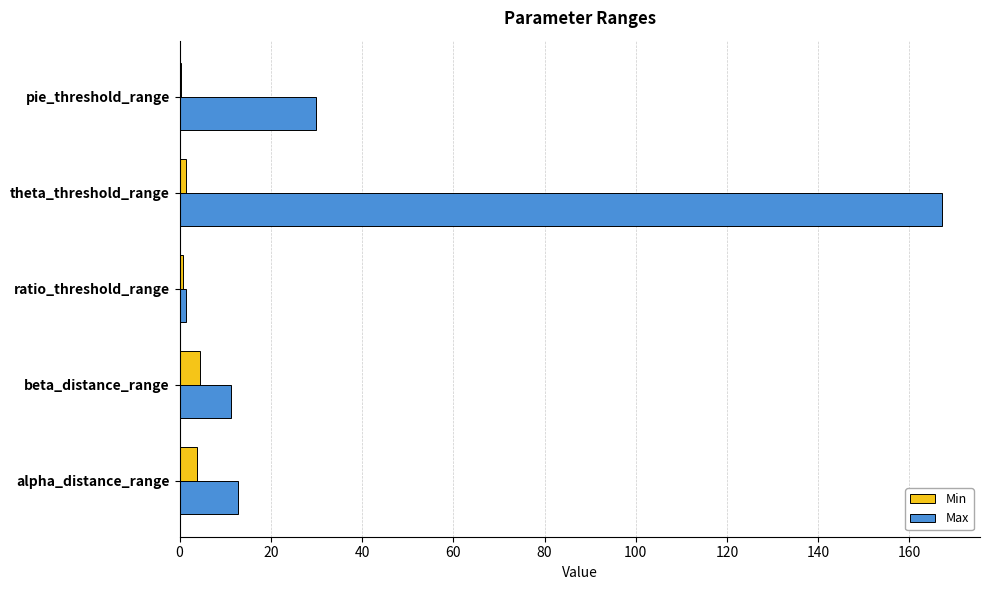

At which category is the sum across all series the highest?

theta_threshold_range